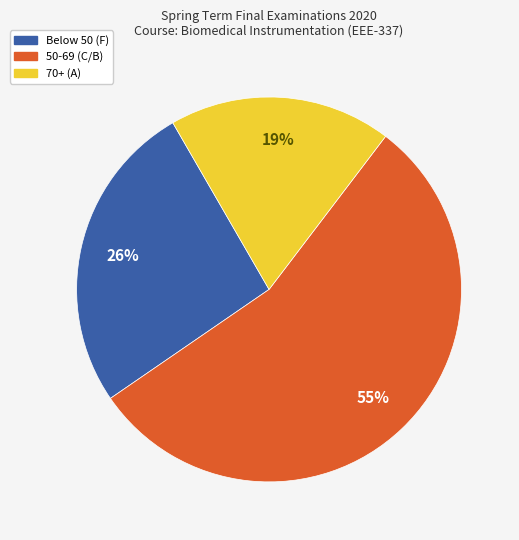

Is there a majority slice in this chart?

Yes